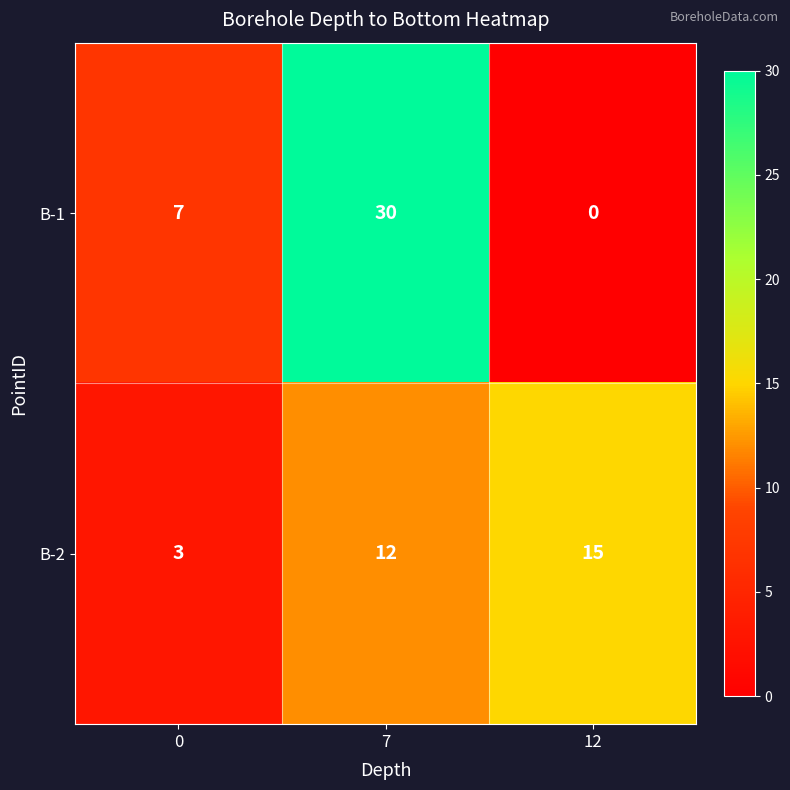

How many data points does each series have?

3